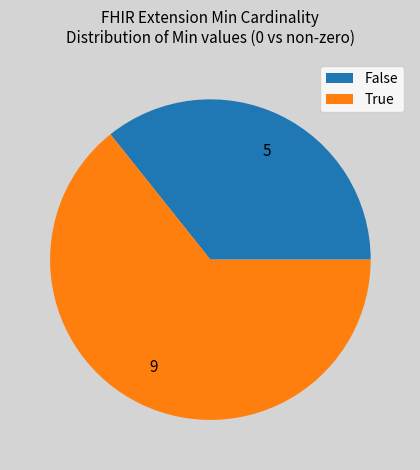

Is there any slice that represents more than half of the pie?

Yes